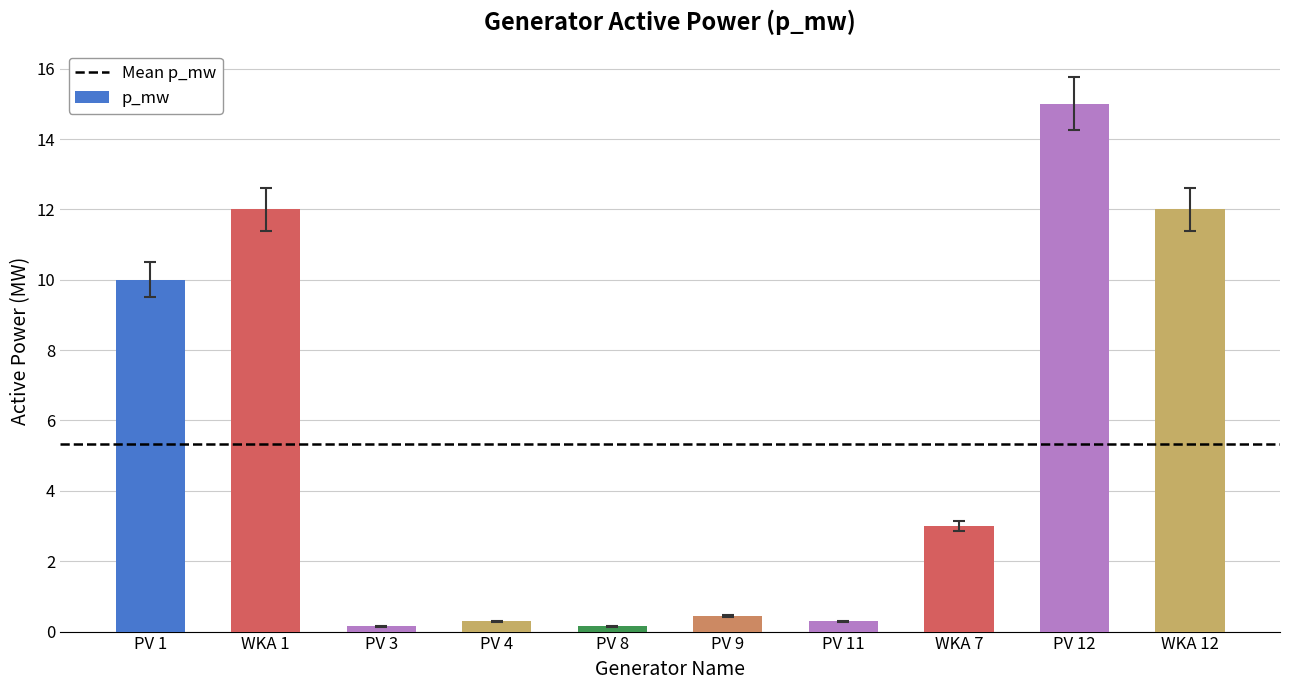

At which category does the chart reach its peak across all series?

PV 12